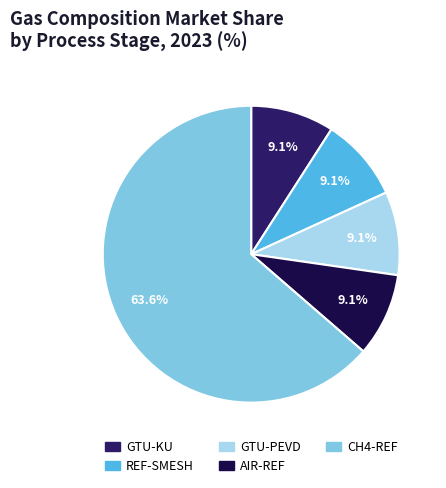

True or false: REF-SMESH accounts for 9% of the total.

True